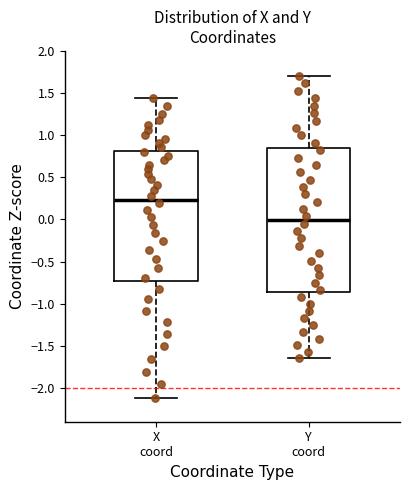

Reading left to right, read every box against the y-axis: the position of its median line, the range the box covers, and the ends of its whiskers. The values are not printed on the chart, so give them approximately, as read against the axis.

X coord: median 0.25, box -0.75 to 0.80, whiskers -2.10 to 1.45
Y coord: median 0.00, box -0.85 to 0.85, whiskers -1.65 to 1.70